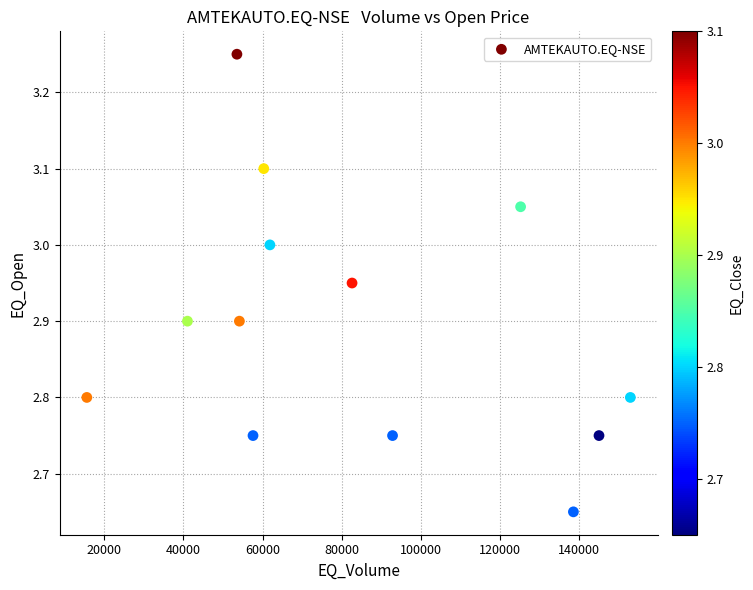

What is the range of X values (max minus min)?

137334.0